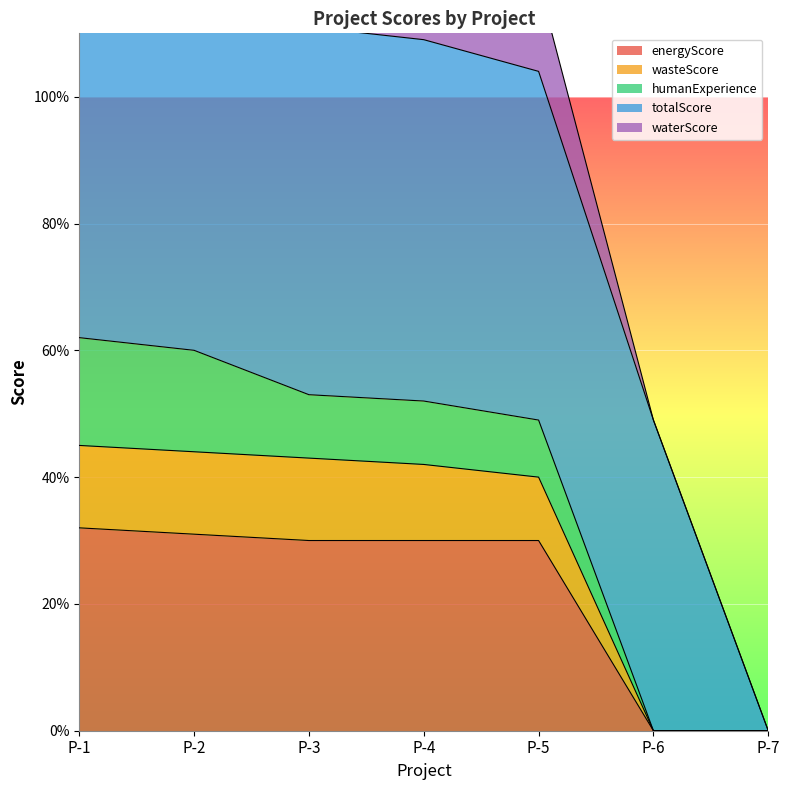

What value does the waterScore series have at P-1, to the nearest 5?

60